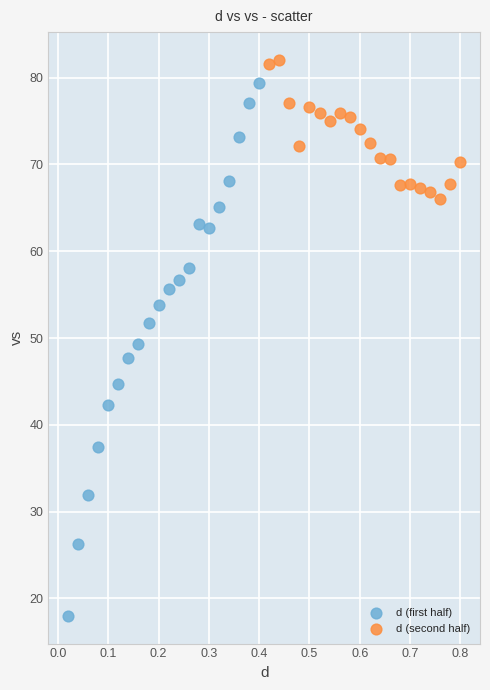

Which series has the widest spread of Y values?

d (first half)